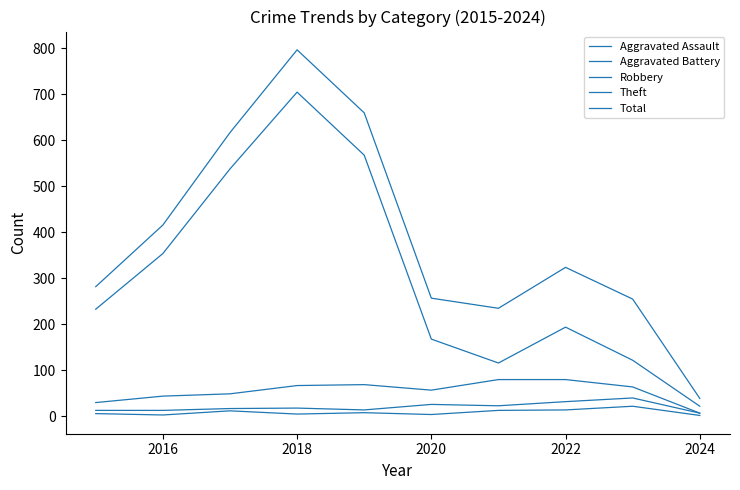

Where is the first local minimum for Robbery?

2020